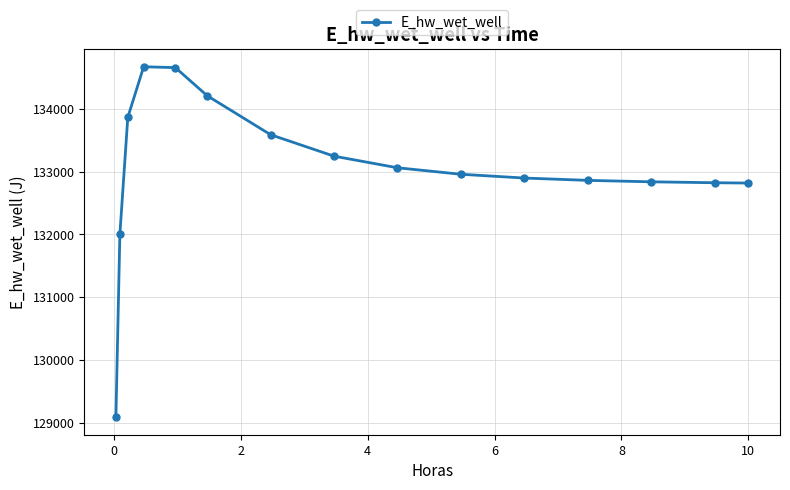

What is the smallest value displayed?

129087.3